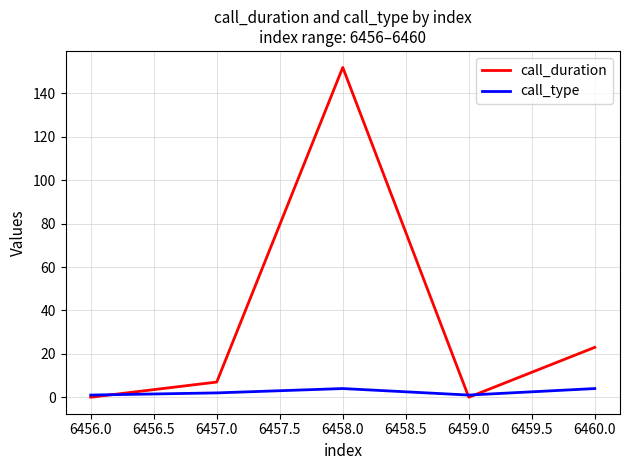

True or false: call_duration has a value of 7 at 6457.0.

True